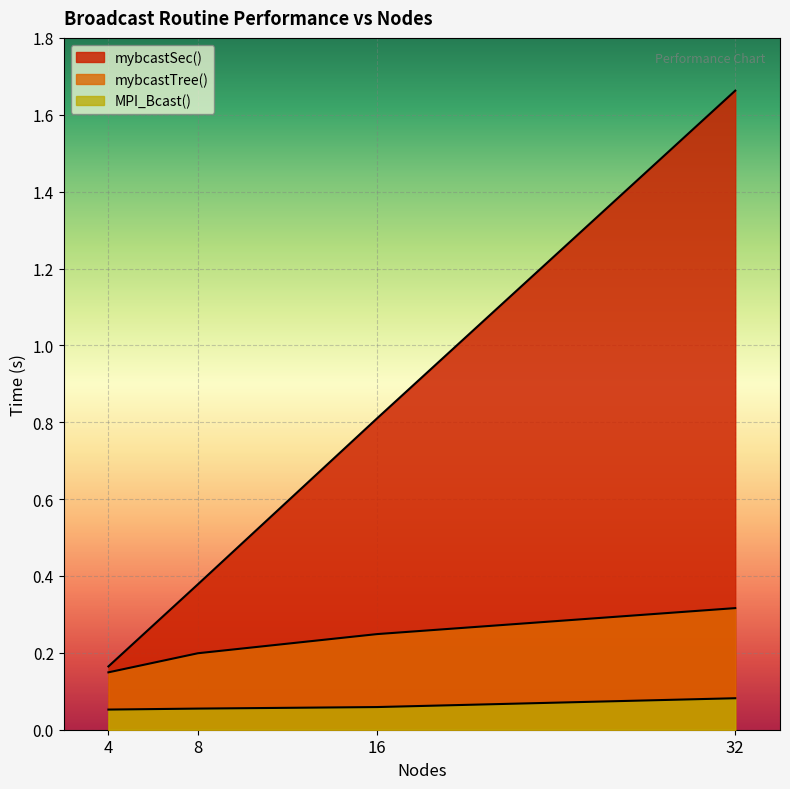

True or false: MPI_Bcast() and mybcastTree() intersect in this chart.

False